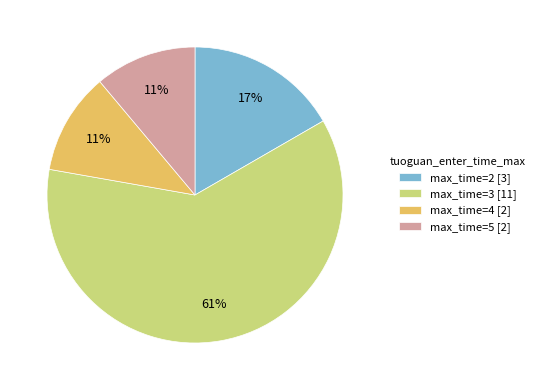

Is it true that max_time=3 [11] is 69% of the pie?

False